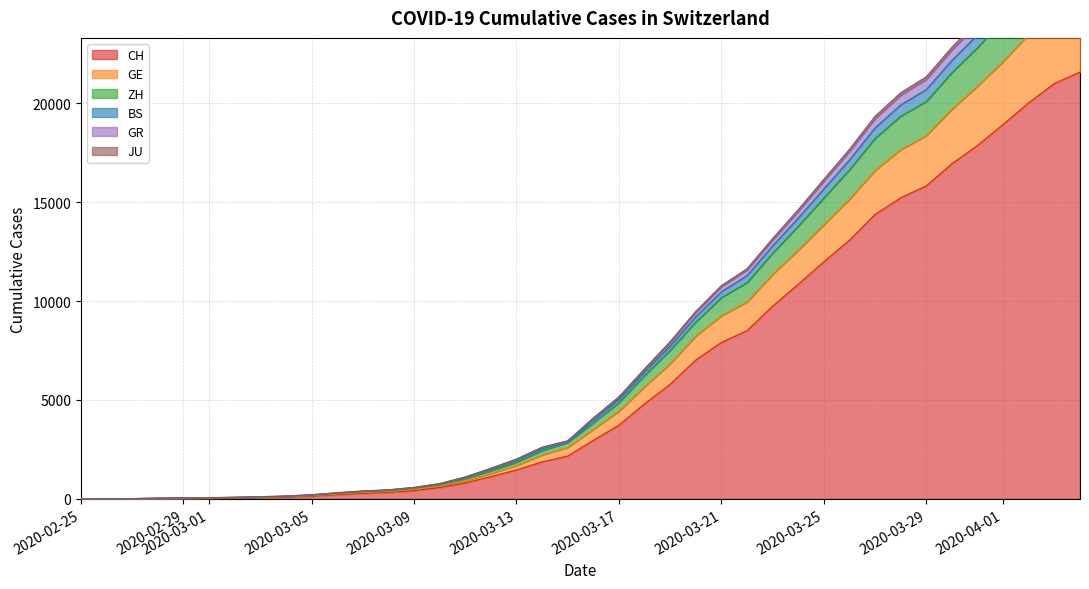

At how many categories does at least one series exceed 28795?

1